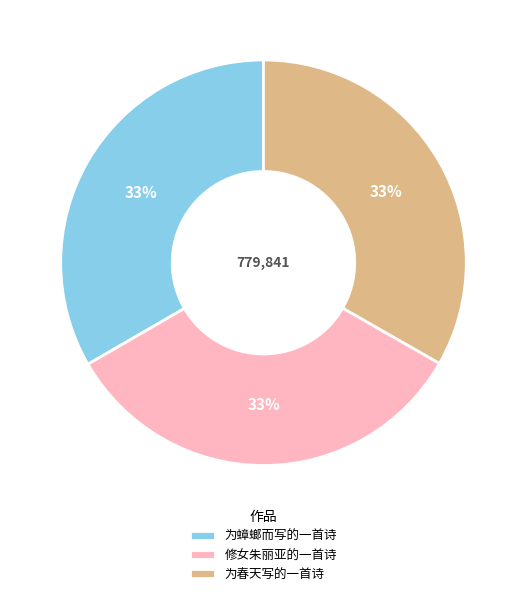

How many slices are in this pie chart?

3